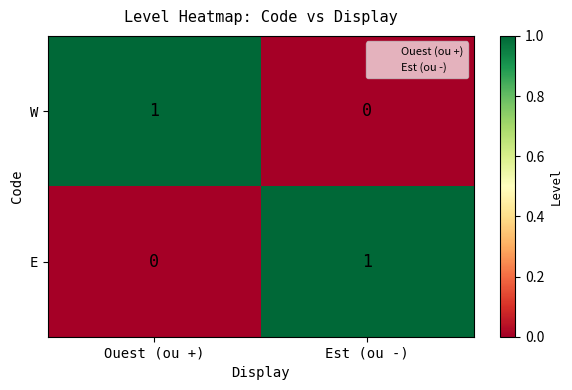

Is the value of E at Ouest (ou +) greater than the value of W at Ouest (ou +)?

No